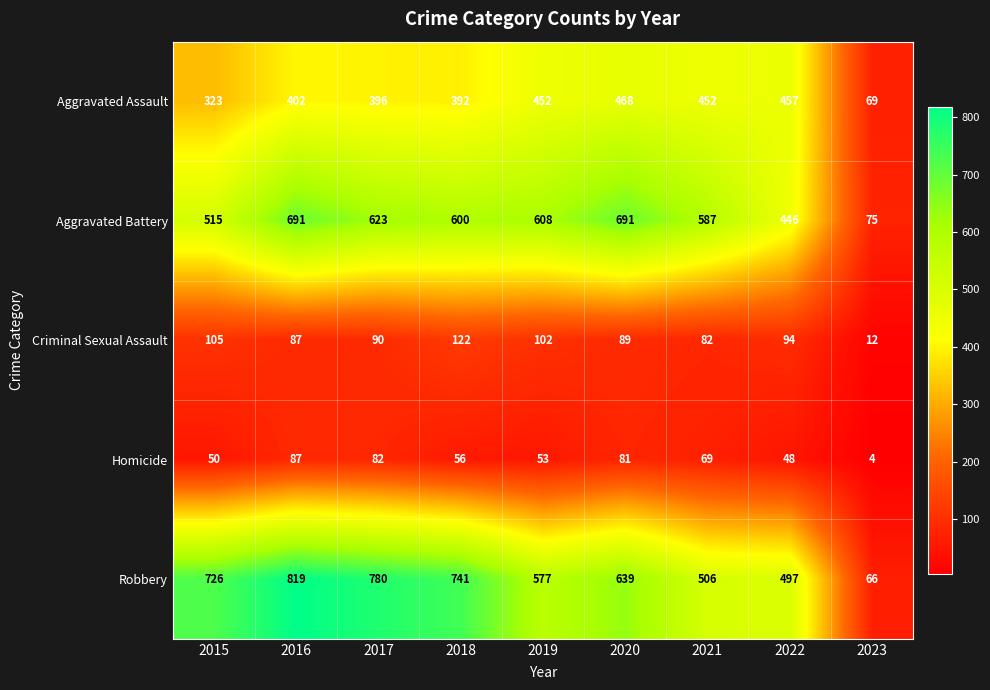

What is the difference between the highest and lowest values at 2020?

610